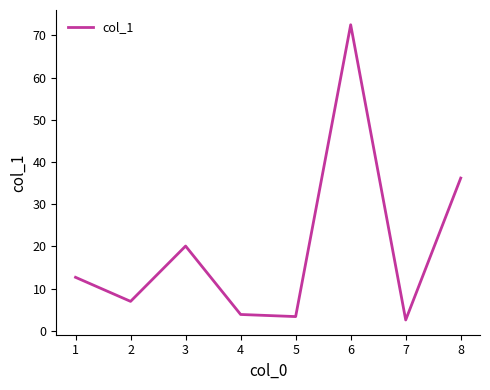

What is the change in value from 1 to 5?

-9.3